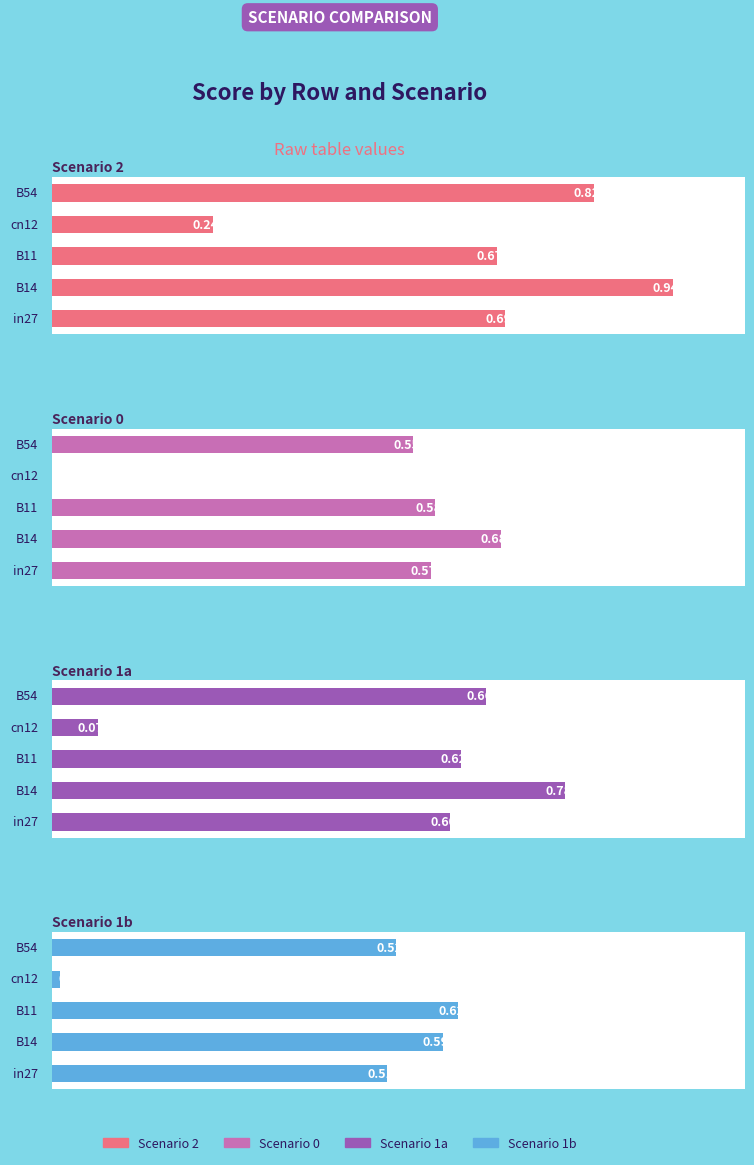

List the series in order of their peak value, lowest first.

Scenario 1b, Scenario 0, Scenario 1a, Scenario 2